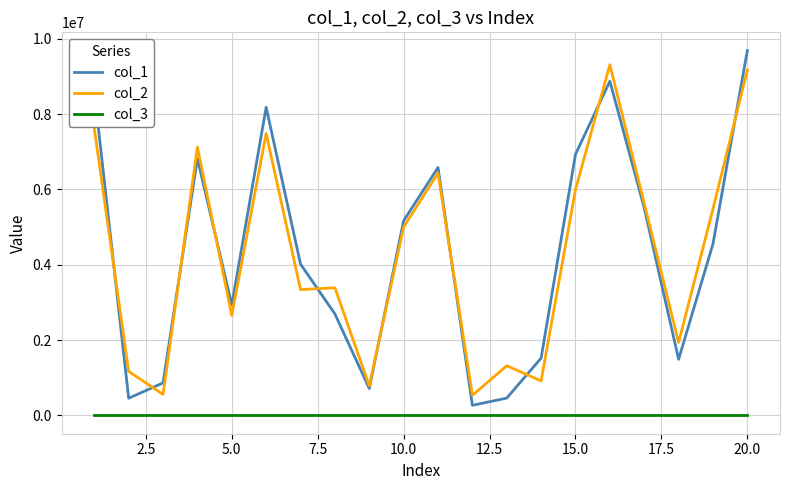

How many categories are shown in the chart?

20